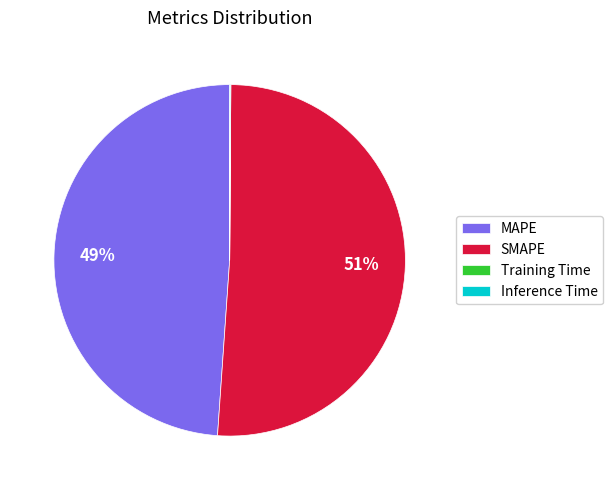

To the nearest percent, what is the difference between the largest and smallest slice percentages?

51%